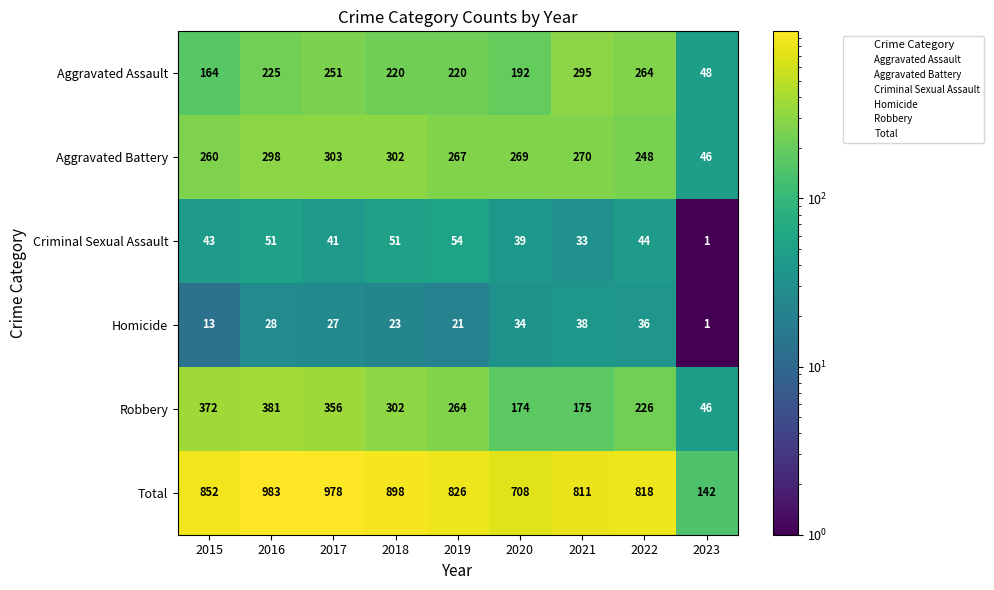

At 2016, list the series in order from smallest to largest.

Homicide, Criminal Sexual Assault, Aggravated Assault, Aggravated Battery, Robbery, Total